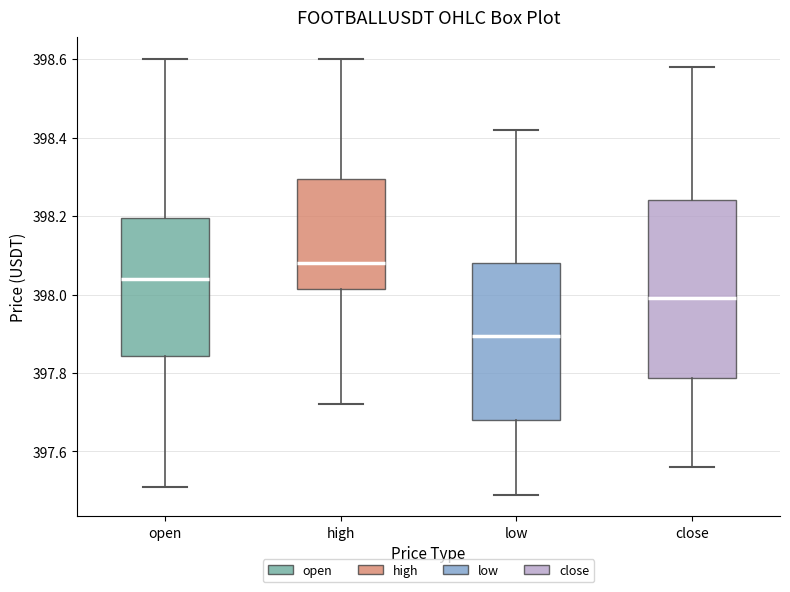

Which box's median line is the highest?

high